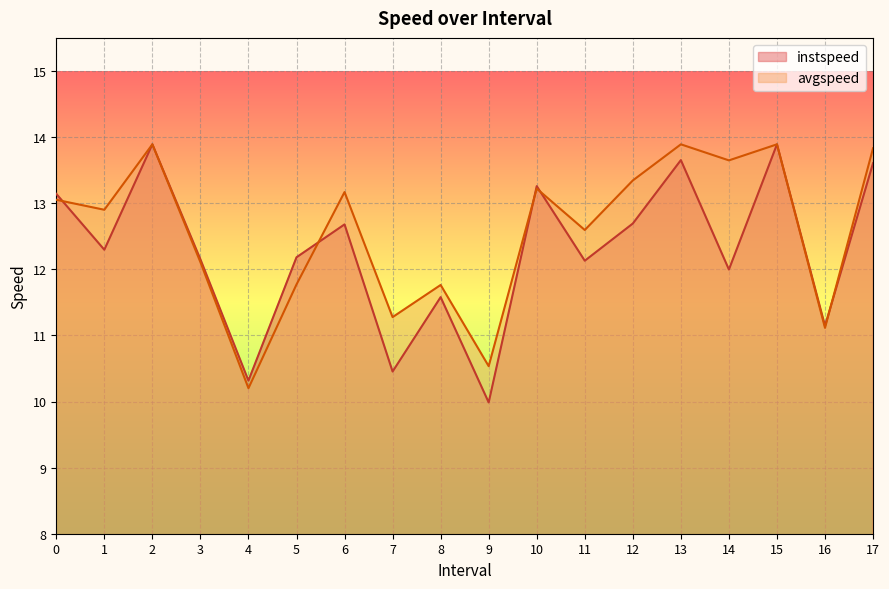

Reading left to right, list all the values displayed in this chart.

instspeed: 0.0=13.1	1.0=12.3	2.0=13.9	3.0=12.2	4.0=10.3	5.0=12.2	6.0=12.7	7.0=10.5	8.0=11.6	9.0=10.0	10.0=13.3	11.0=12.1	12.0=12.7	13.0=13.7	14.0=12.0	15.0=13.9	16.0=11.1	17.0=13.6
avgspeed: 0.0=13.1	1.0=12.9	2.0=13.9	3.0=12.1	4.0=10.2	5.0=11.8	6.0=13.2	7.0=11.3	8.0=11.8	9.0=10.5	10.0=13.2	11.0=12.6	12.0=13.3	13.0=13.9	14.0=13.6	15.0=13.9	16.0=11.1	17.0=13.8